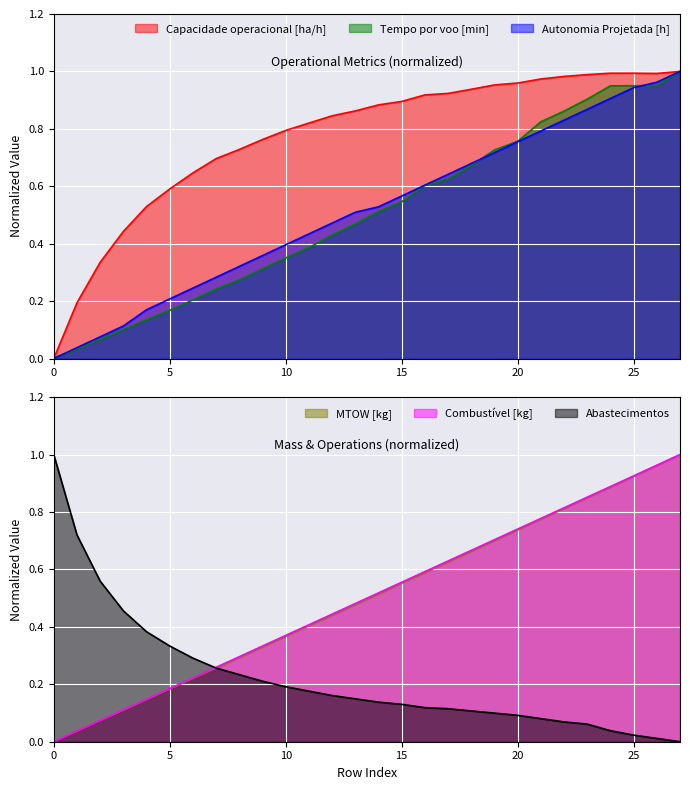

How many series are shown in this chart?

6